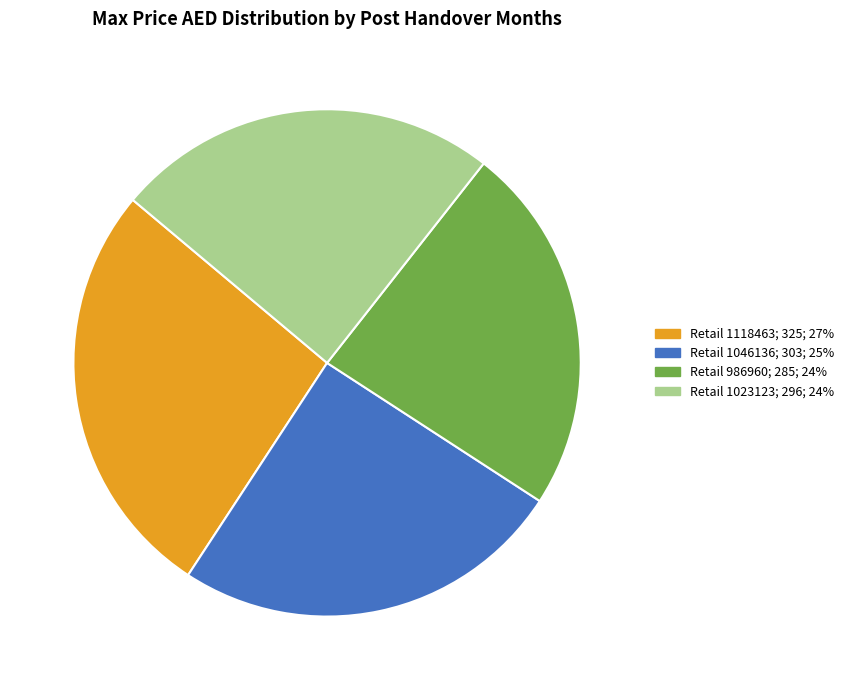

Do Retail 1118463; 325; 27% and Retail 1046136; 303; 25% together represent more than half of the pie?

Yes